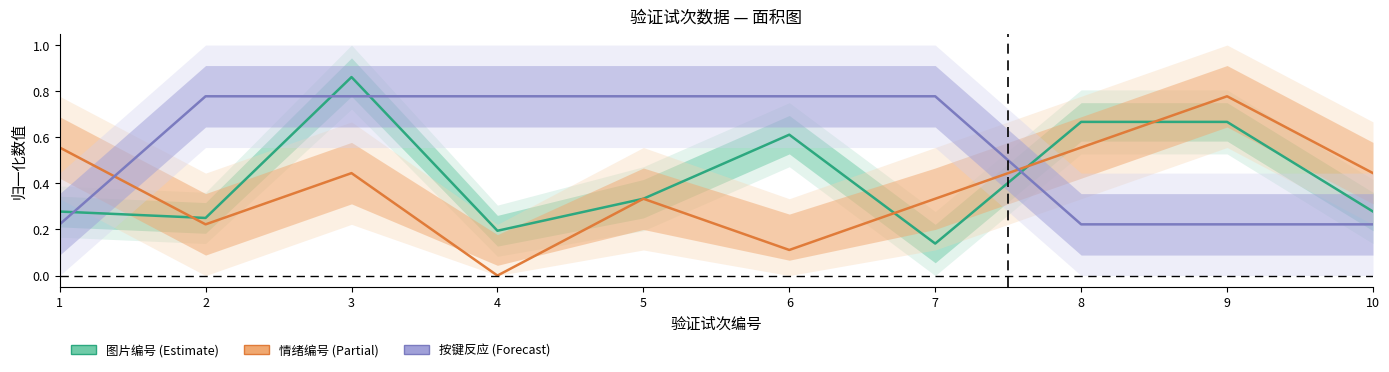

Rank the series at 9 from lowest to highest value.

按键反应, 图片编号, 情绪编号